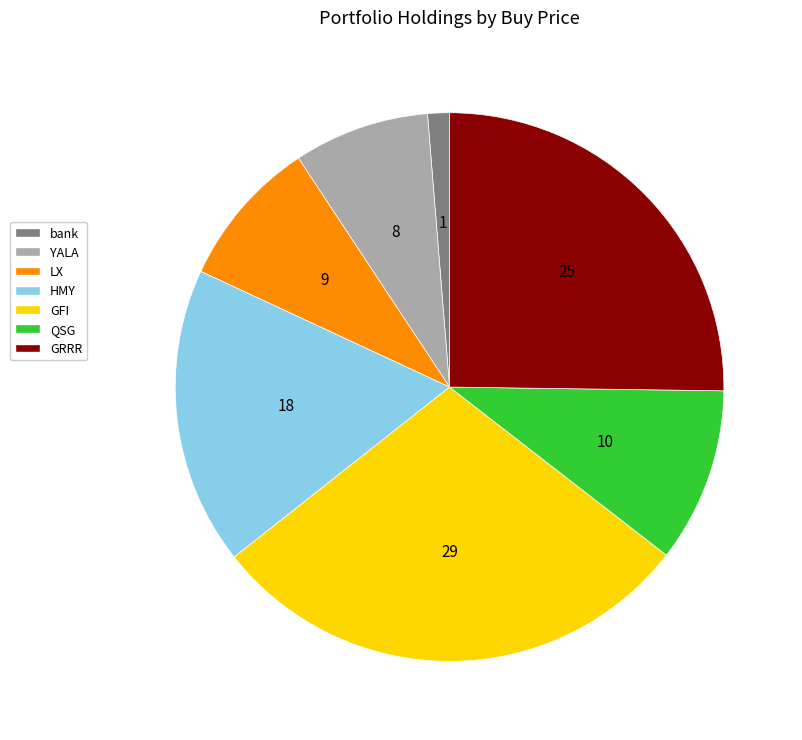

True or false: YALA accounts for 15% of the total.

False